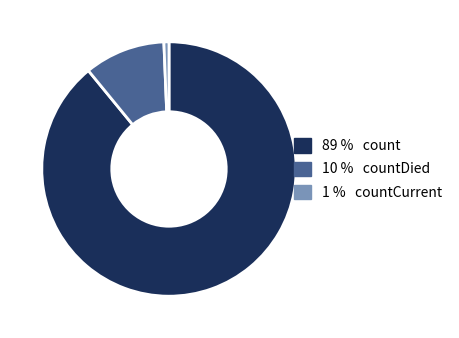

Is there any slice that represents more than half of the pie?

Yes